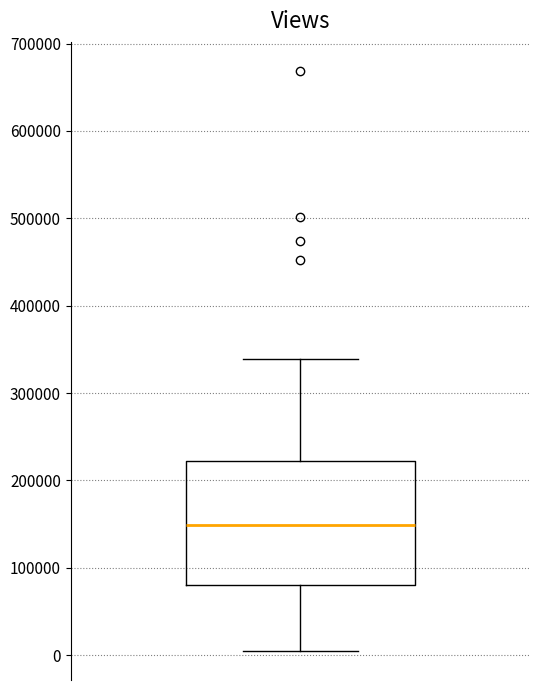

Read this box plot against the y-axis: the position of the median line, the range covered by the box, and the ends of both whiskers. The values are not printed on the chart, so give them approximately, as read against the axis.

median 150000, box 80000 to 220000, whiskers 0 to 340000